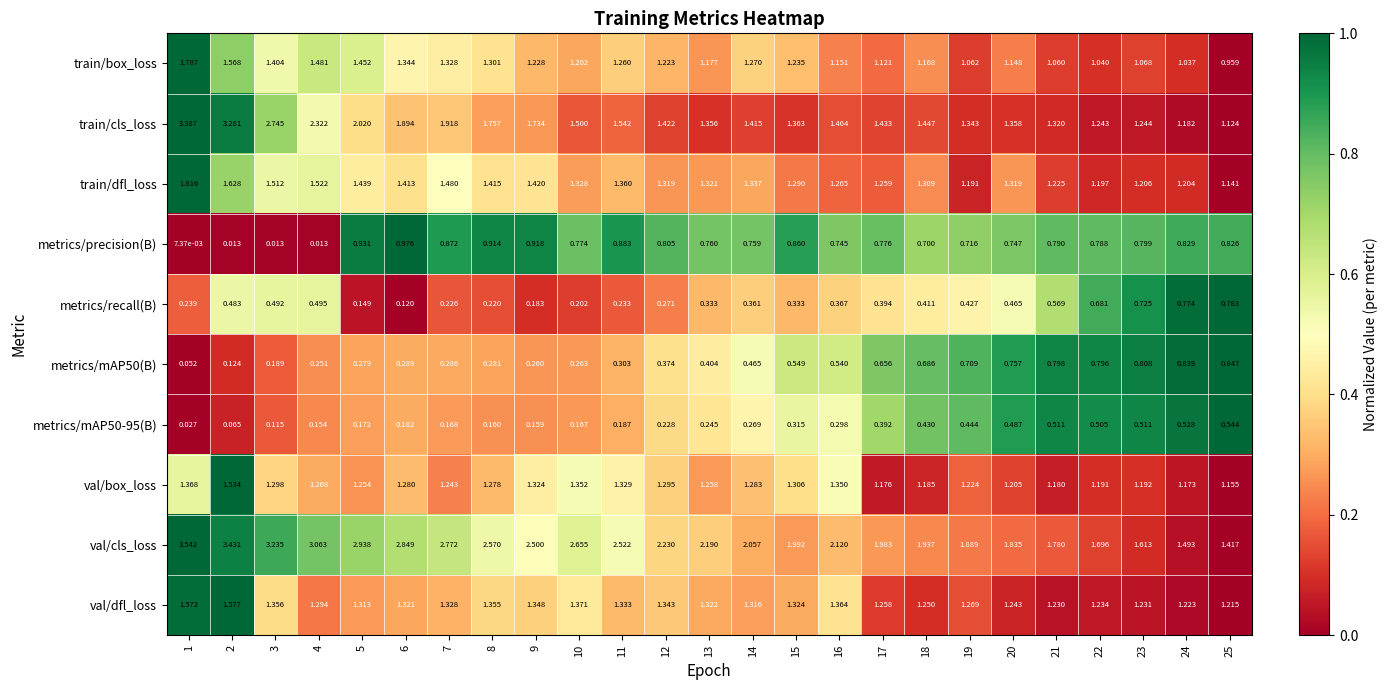

Which label corresponds to the largest value in the chart?

1